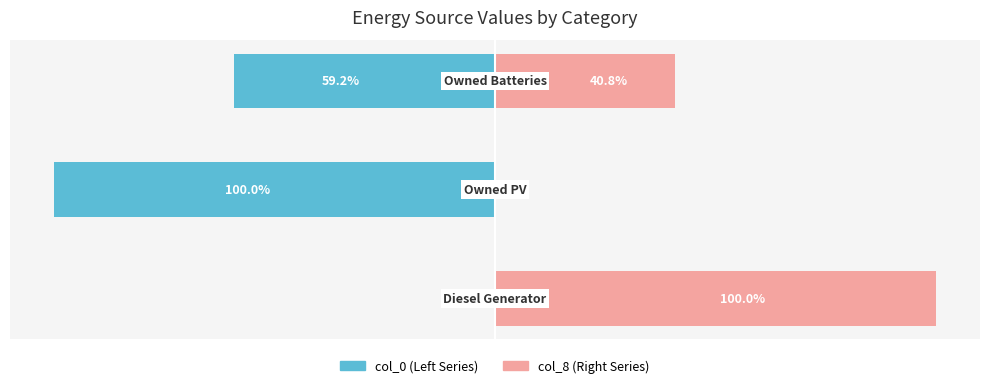

Reading right to left, list all the values displayed in this chart.

col_0 (Left): 2=-59.2	1=-100.0	0=0.0
col_8 (Right): 2=40.8	1=0.0	0=100.0